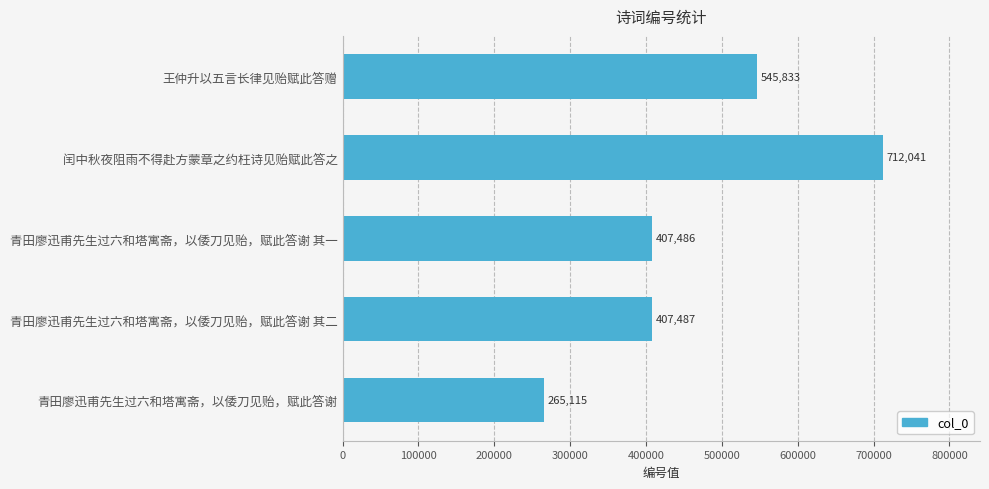

What is the label of the 3rd bar from the bottom?

青田廖迅甫先生过六和塔寓斋，以倭刀见贻，赋此答谢 其一